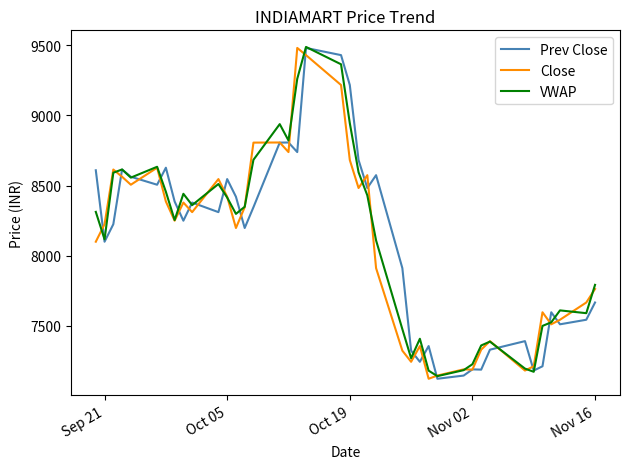

What is the maximum value for Close?

9480.1